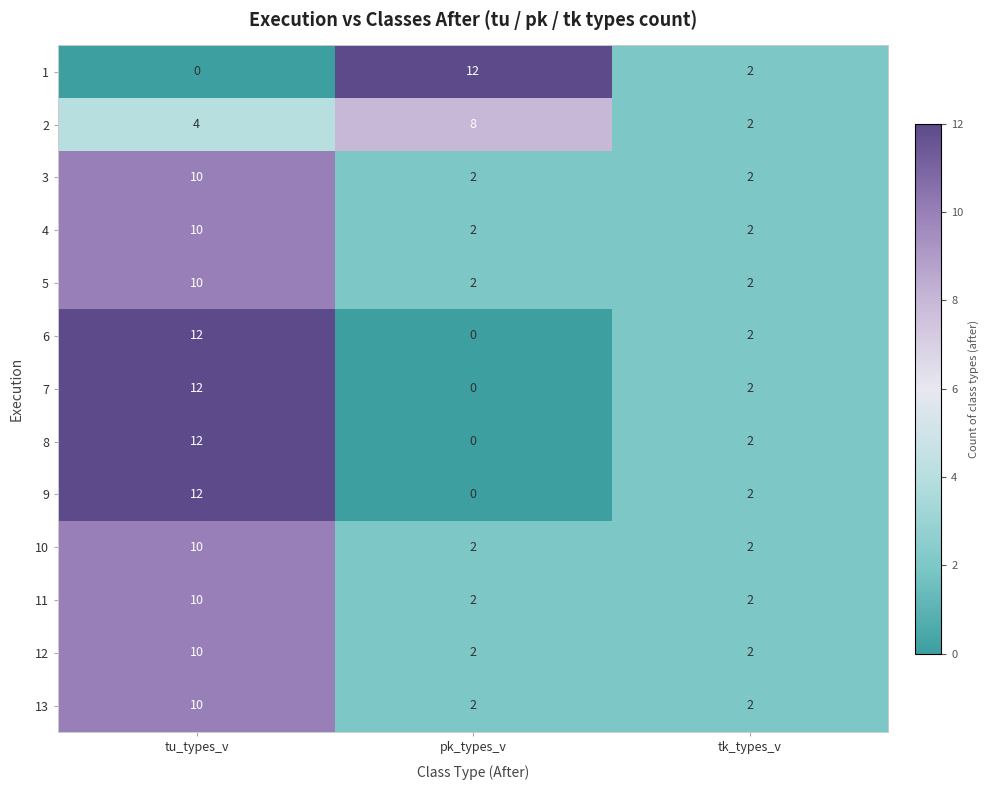

What is the difference between the highest and lowest values at tu_types_v?

12